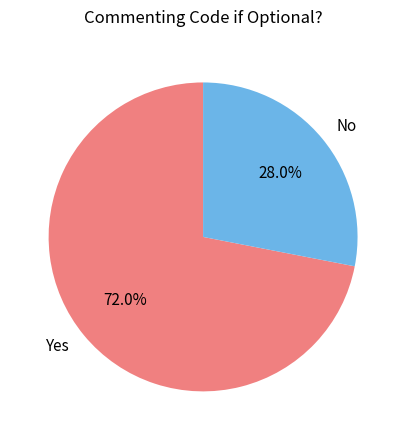

What is the majority slice?

Yes